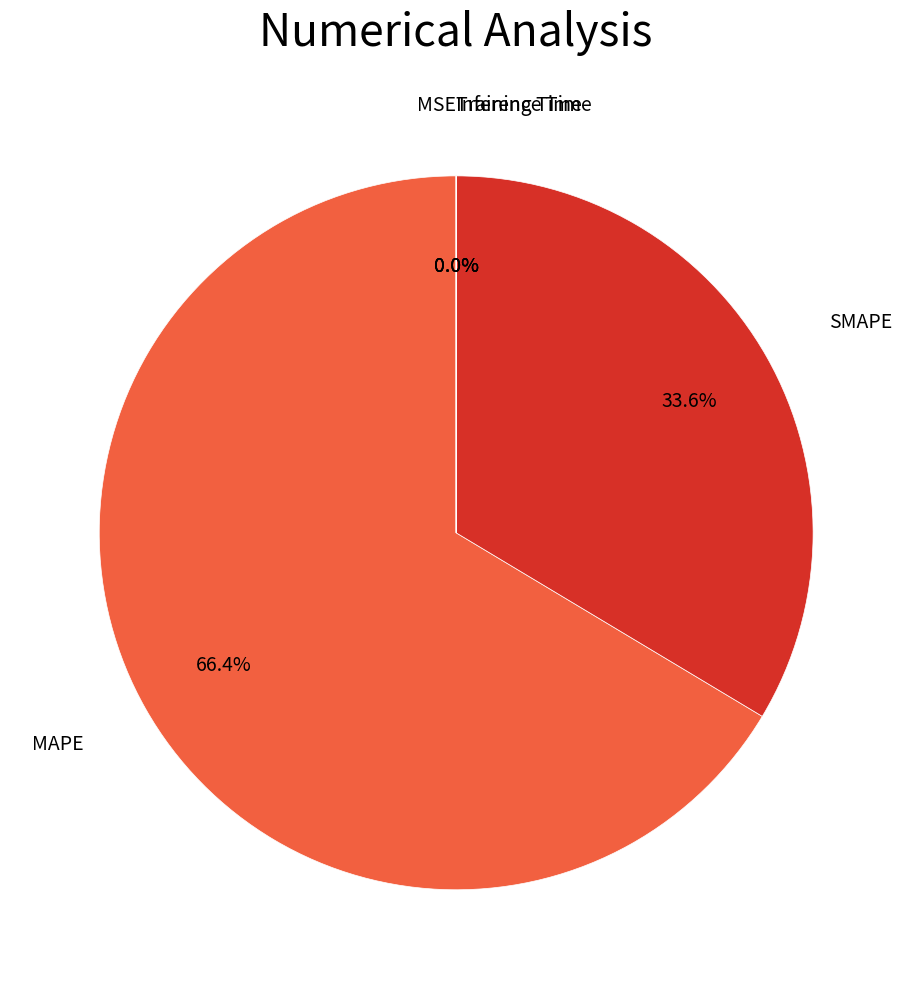

To the nearest percent, what is the average slice percentage?

20%